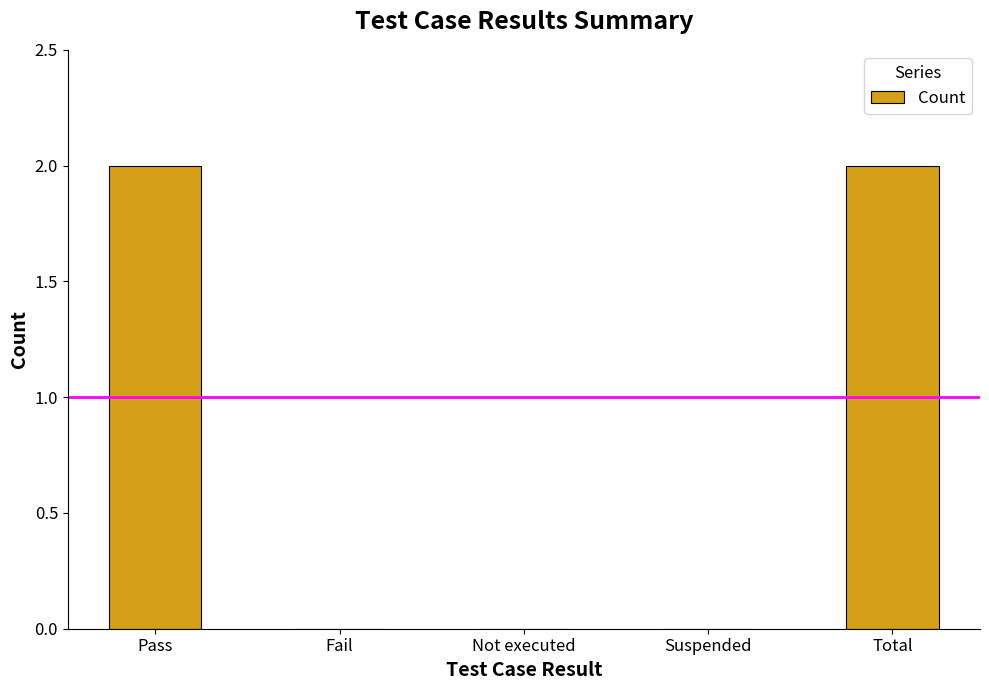

What is the difference between the values at Not executed and Total?

2